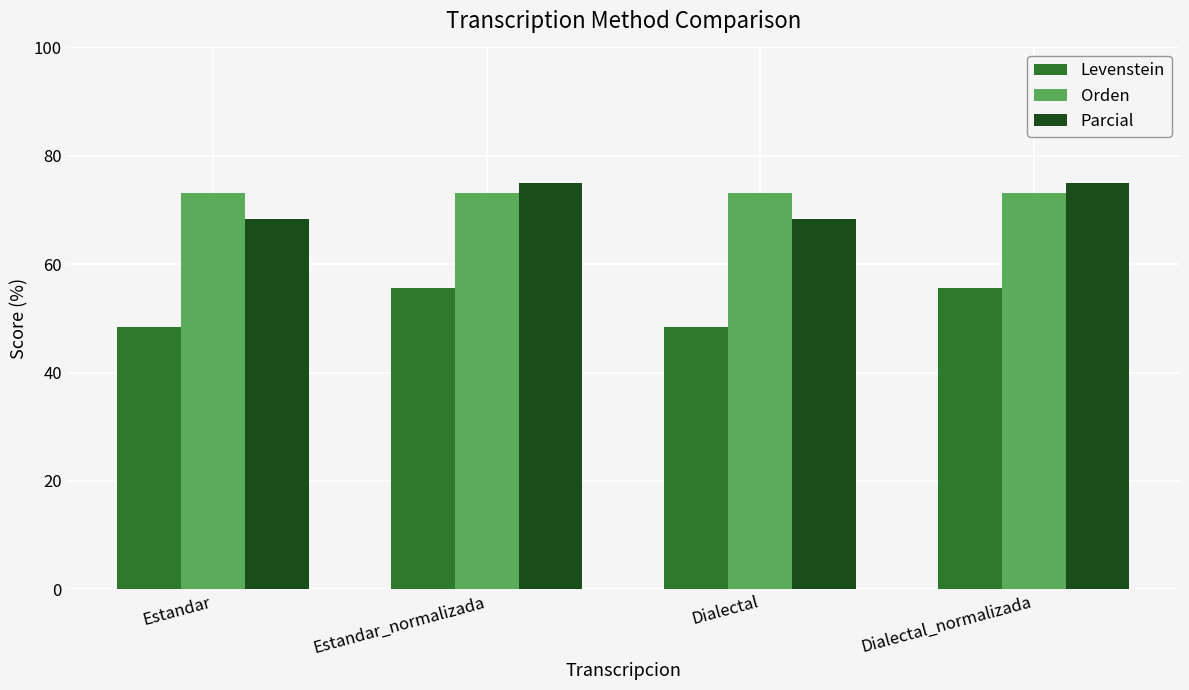

The value of Orden at Dialectal_normalizada is 103.6. True or false?

False